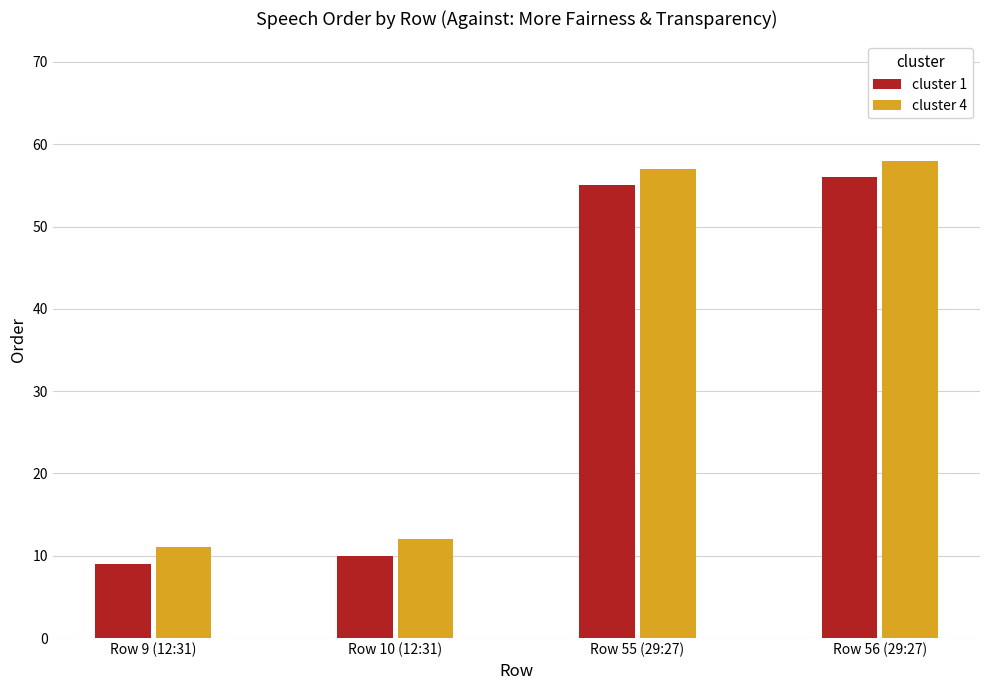

What is the label of the 3rd bar from the left?

Row 55 (29:27)